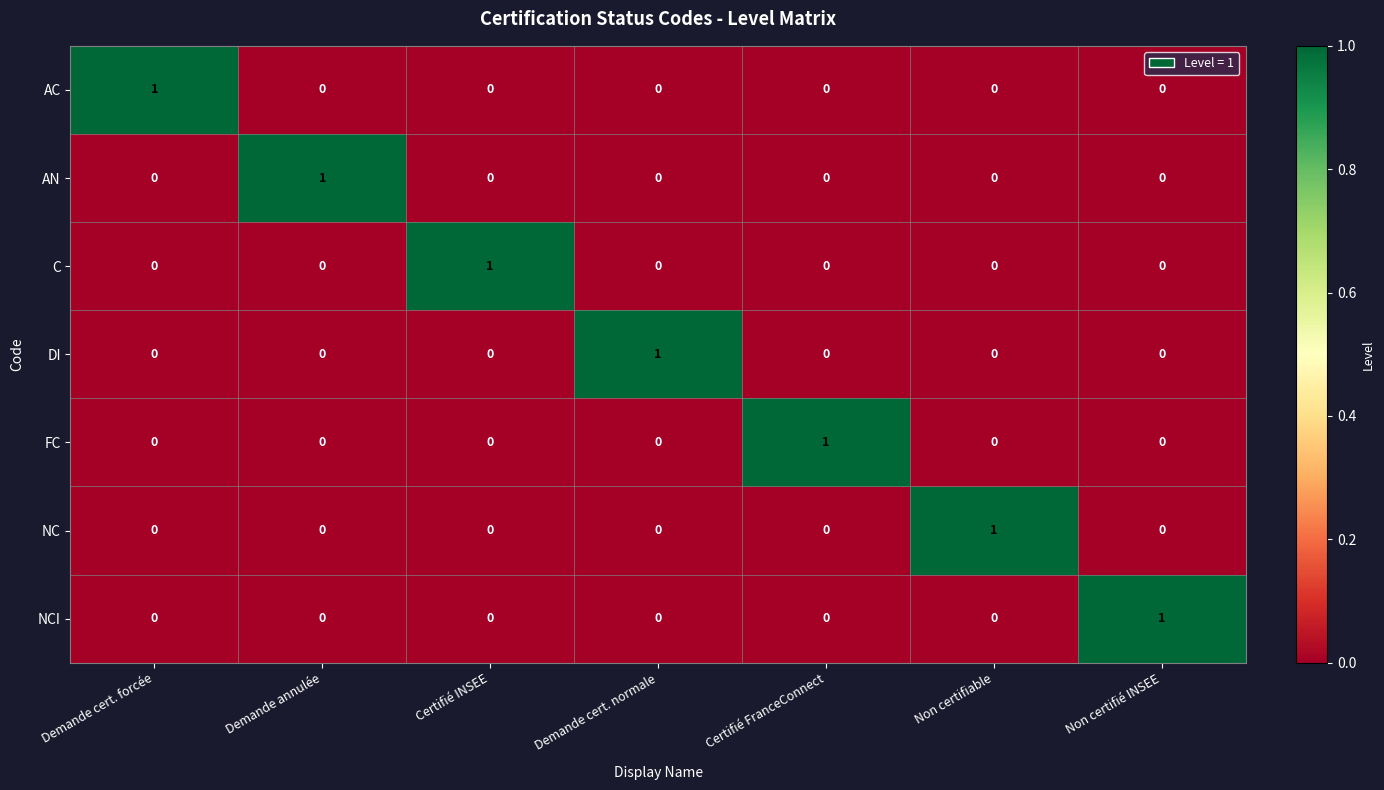

At which label does DI reach its peak?

Demande cert. normale